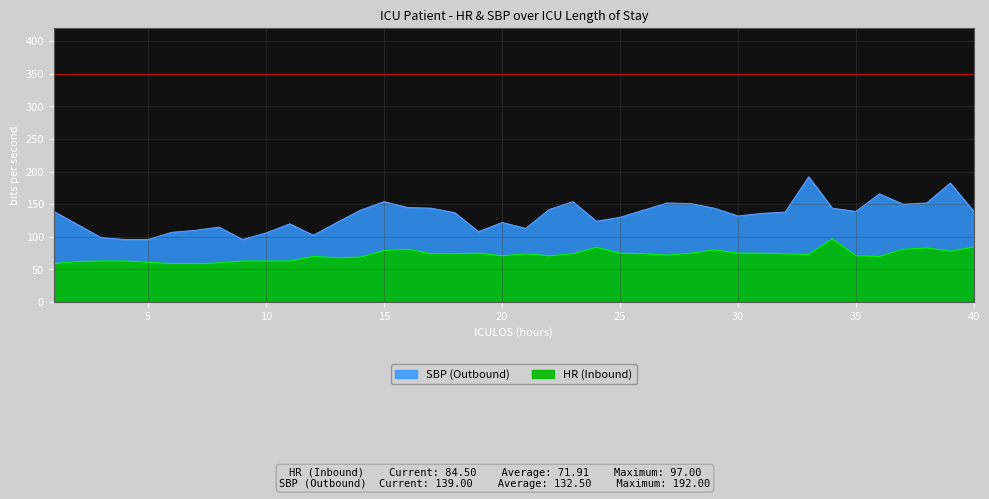

Rank the series by their average value, from highest to lowest.

SBP, HR